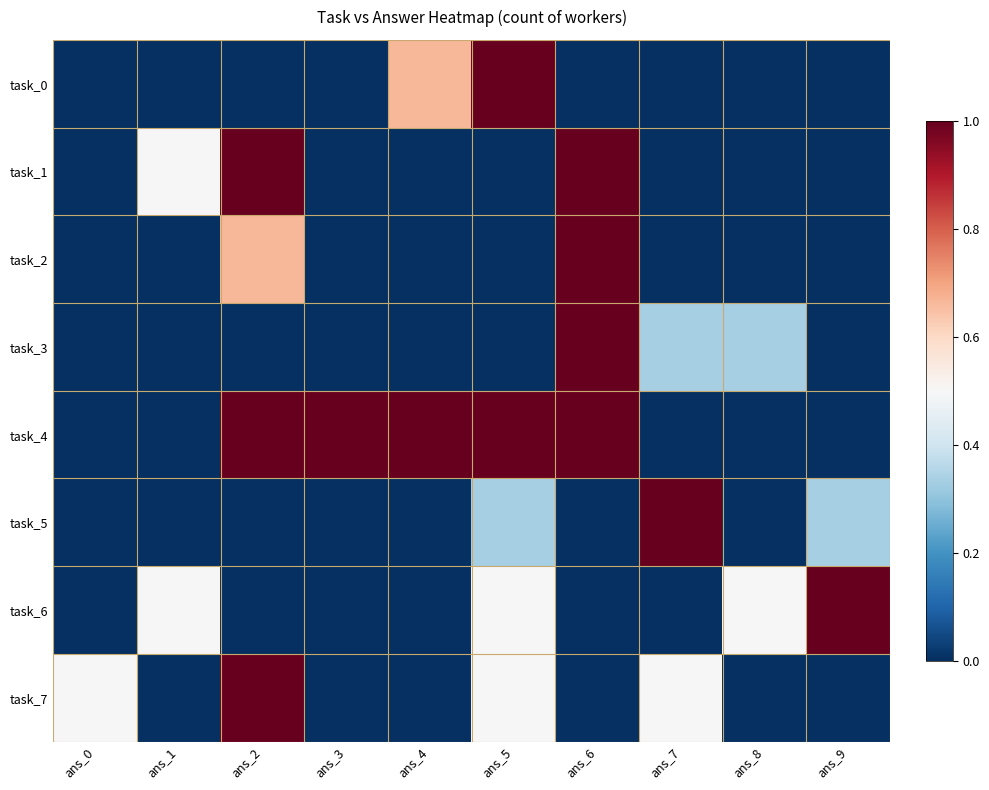

Which series has the largest range (max minus min)?

task_0